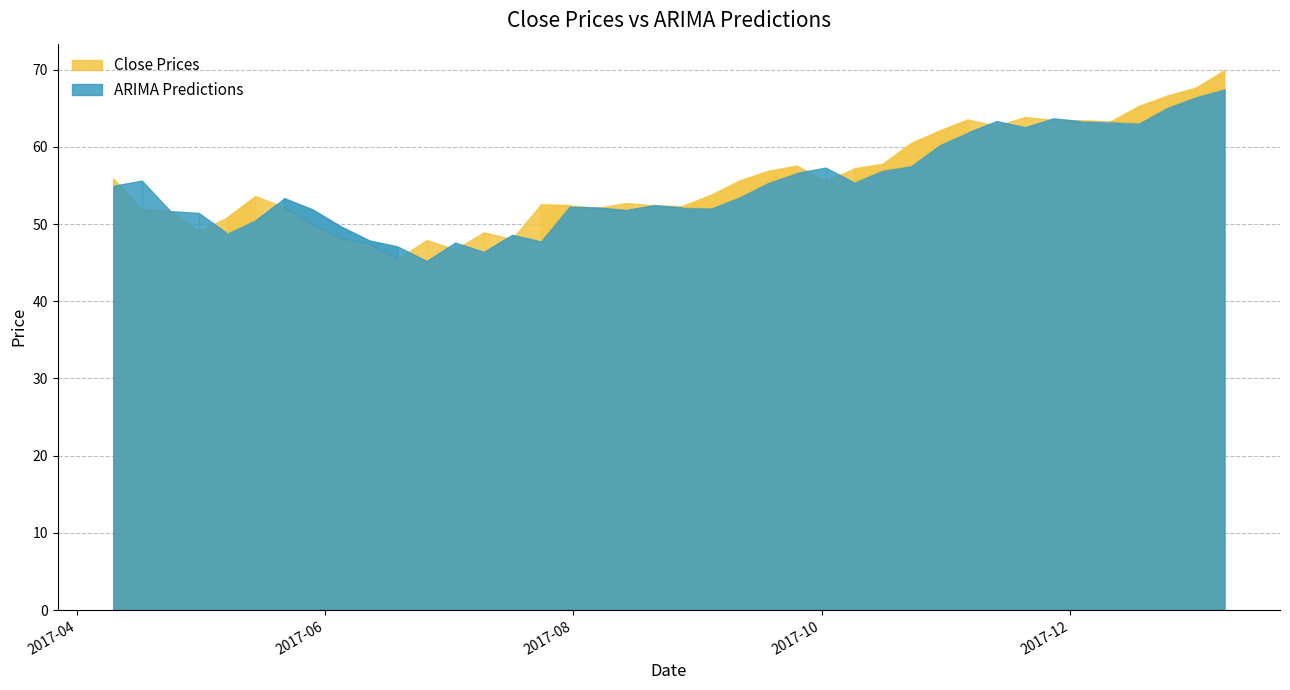

How many values in the Close Prices series are below 53?

19